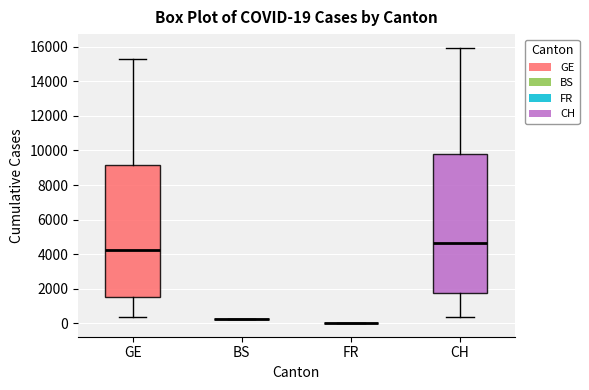

Comparing the boxes themselves (not the whiskers), which one is the tallest?

CH